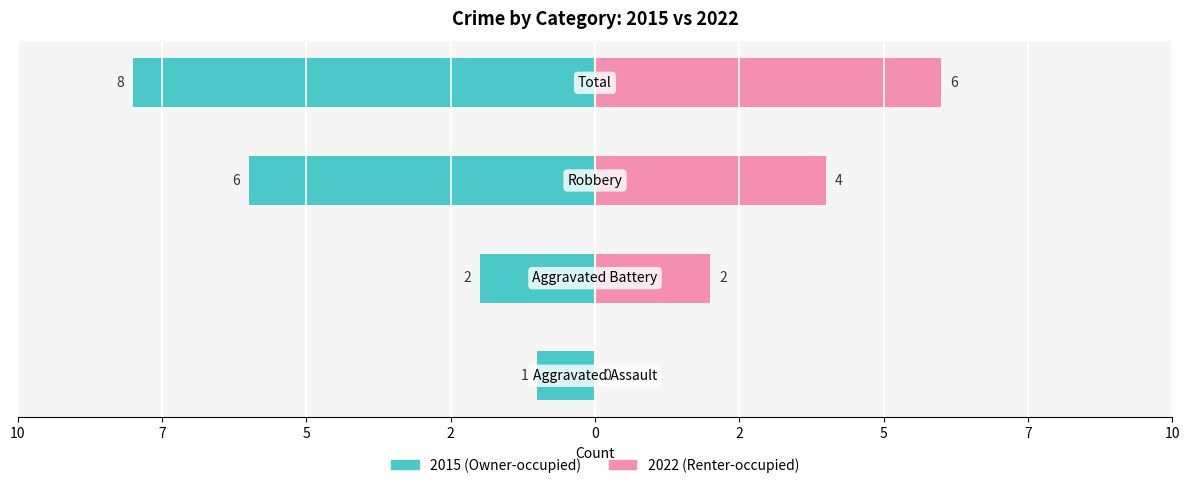

What are all the series names shown in the legend?

2015 (Owner-occupied), 2022 (Renter-occupied)